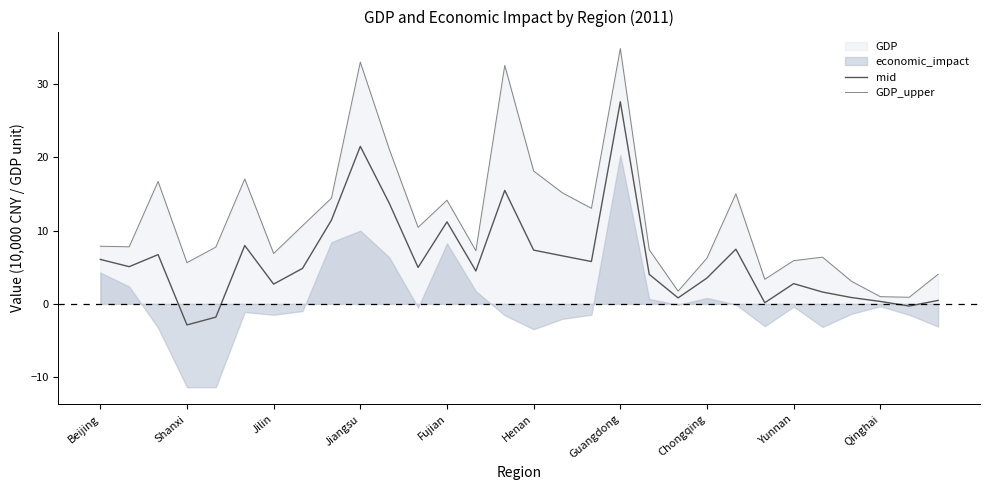

Where does the GDP_upper series first go above 7?

Beijing